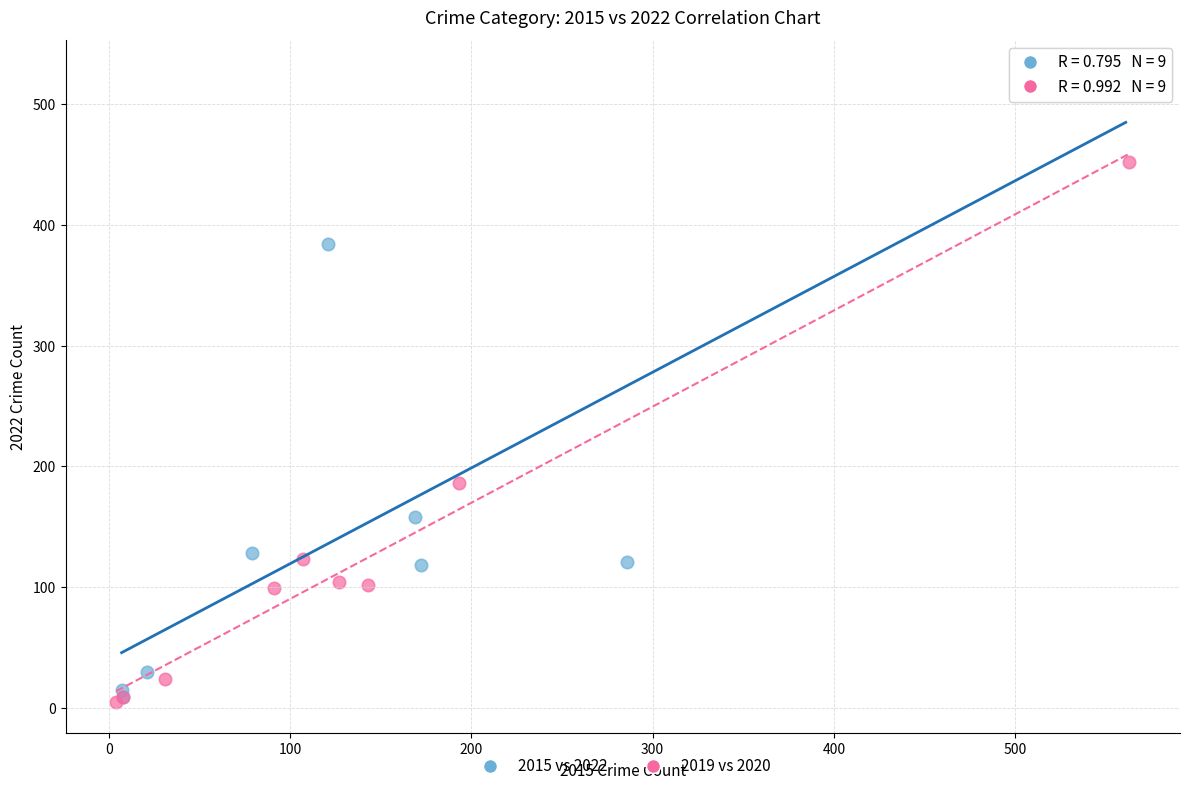

Which series has the widest spread of Y values?

2015 vs 2022